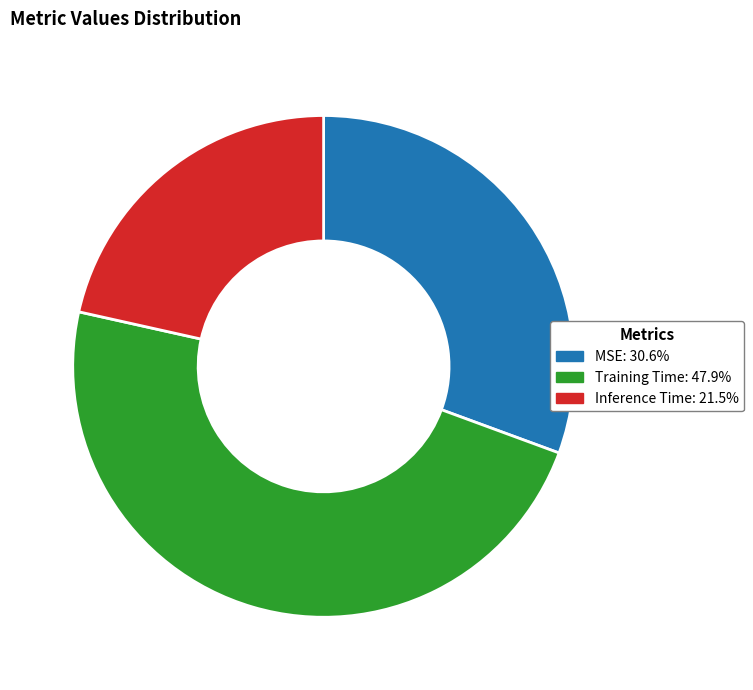

Rank the categories by value from lowest to highest.

Inference Time, MSE, Training Time